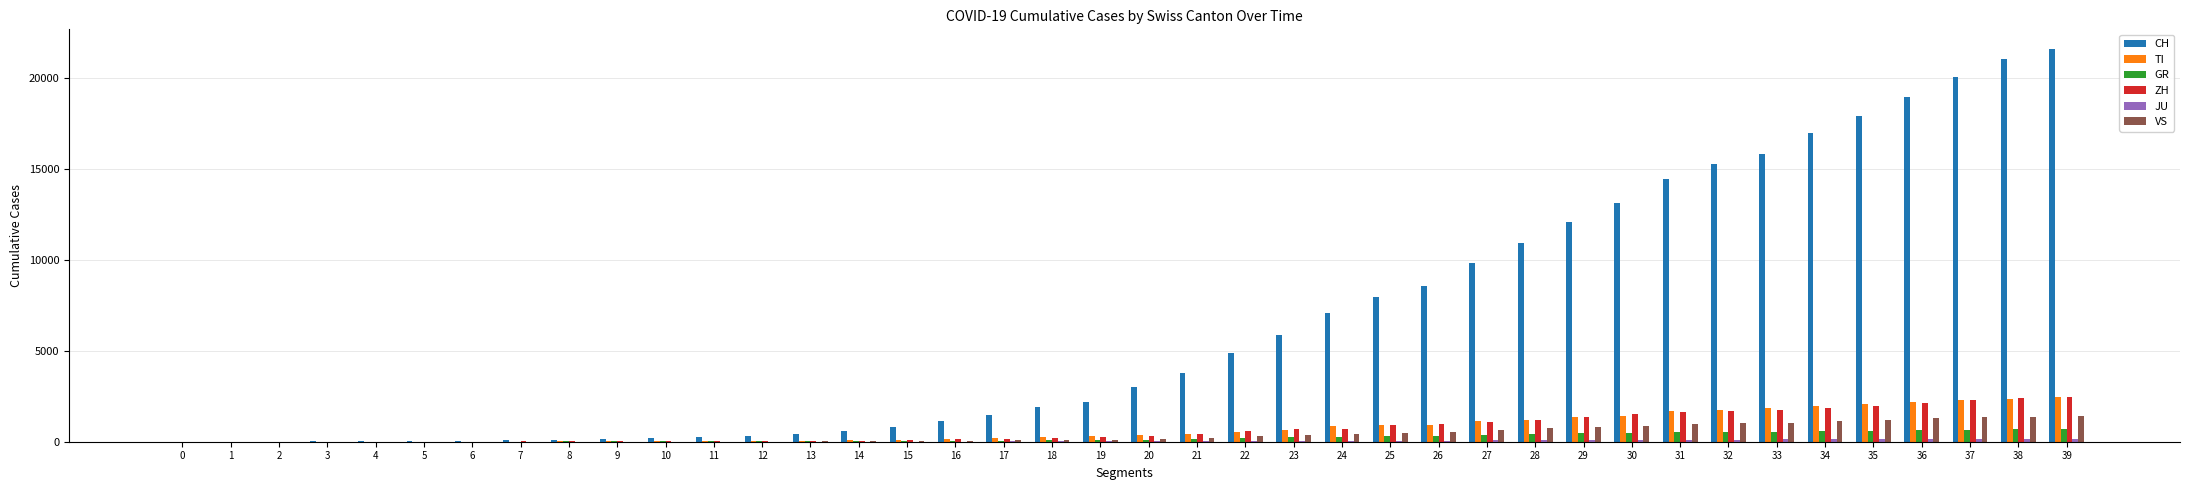

What is the sum of all VS values?

16819